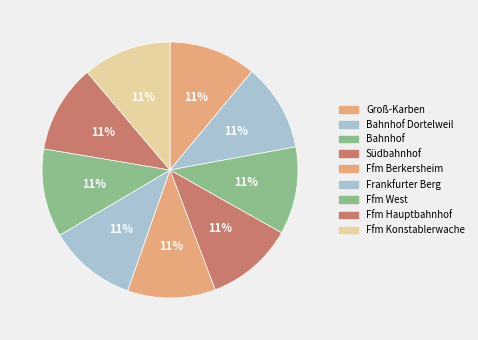

Is there a majority slice in this chart?

No